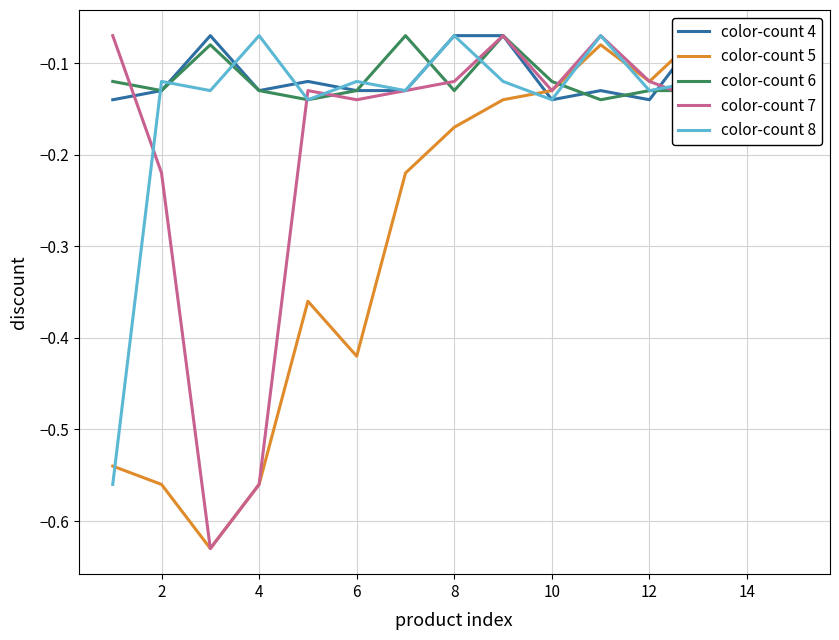

Does the chart have visible grid lines?

Yes